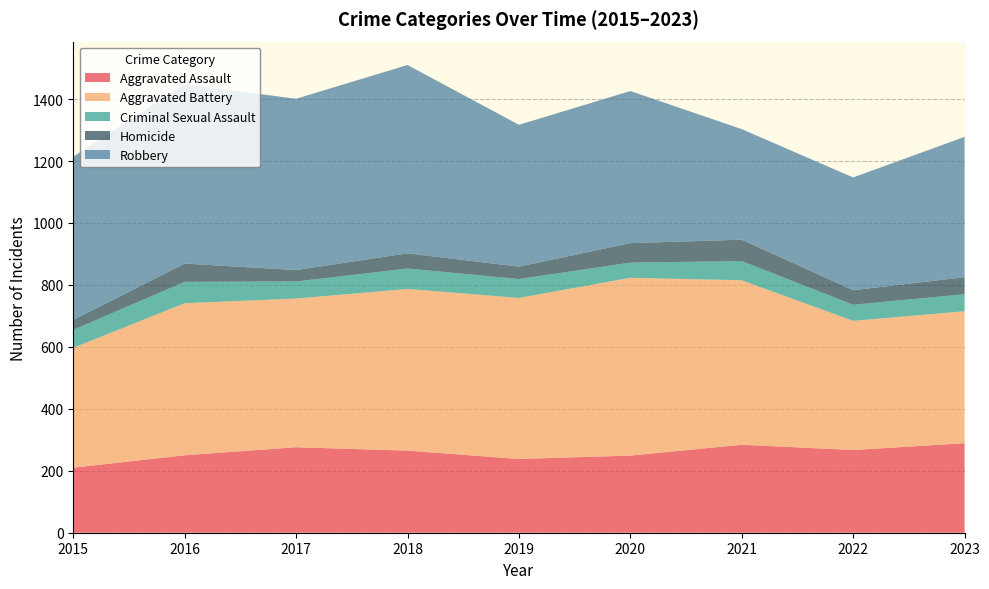

Reading left to right, extract all data points from this chart.

Aggravated Assault: 2015=210	2016=250	2017=276	2018=265	2019=238	2020=249	2021=284	2022=267	2023=289
Aggravated Battery: 2015=387	2016=491	2017=480	2018=522	2019=520	2020=574	2021=531	2022=417	2023=426
Criminal Sexual Assault: 2015=58	2016=69	2017=55	2018=66	2019=61	2020=49	2021=62	2022=52	2023=55
Homicide: 2015=32	2016=59	2017=37	2018=49	2019=40	2020=63	2021=69	2022=47	2023=55
Robbery: 2015=527	2016=579	2017=553	2018=608	2019=458	2020=491	2021=357	2022=364	2023=453